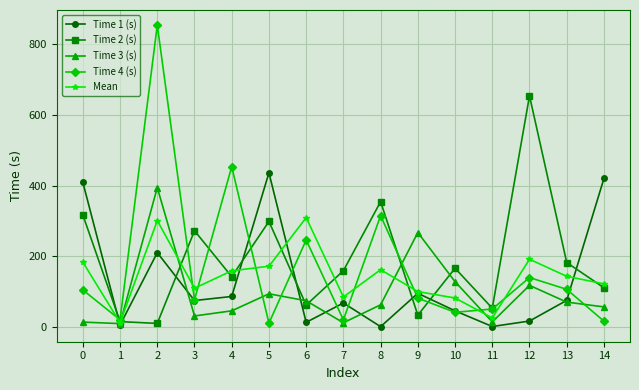

Which series has the largest total across all categories?

Time 2 (s)